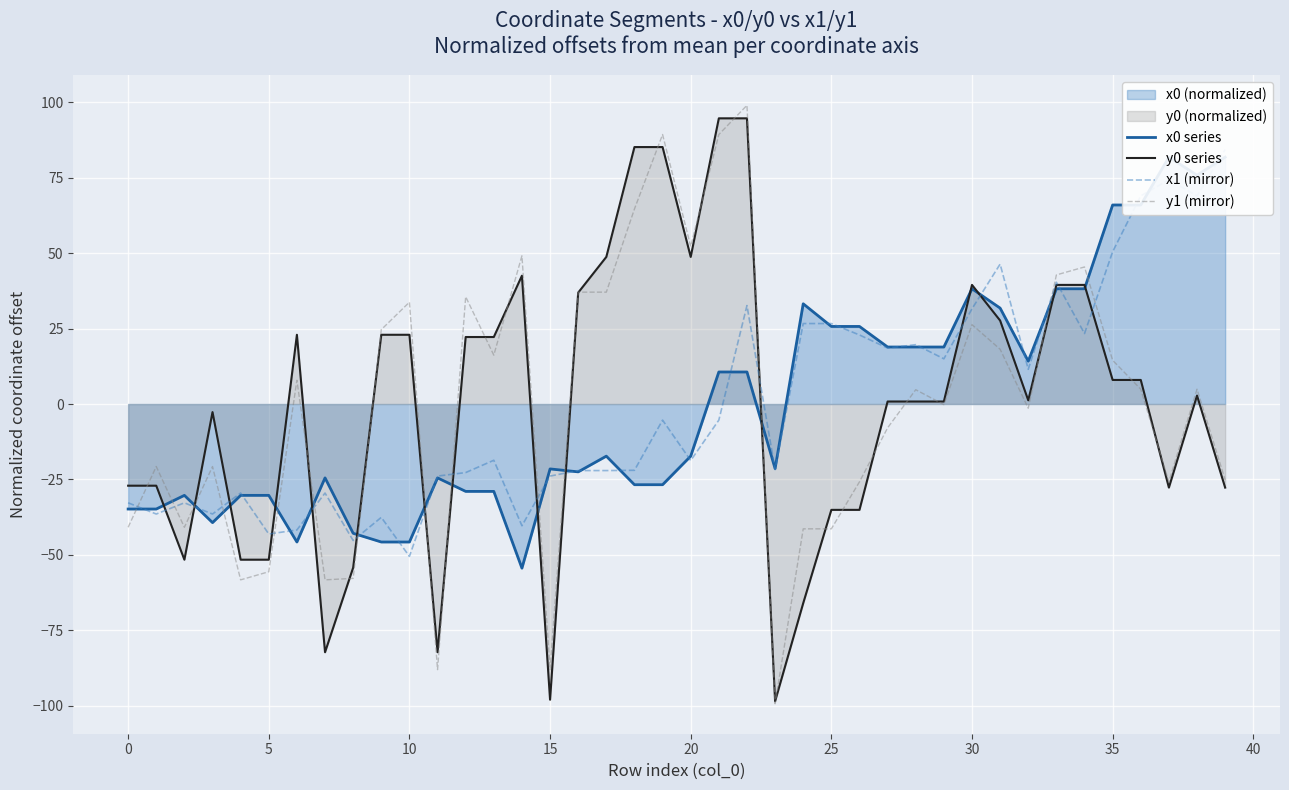

What is the difference between the maximum and minimum values in the y0 series series?

193.3